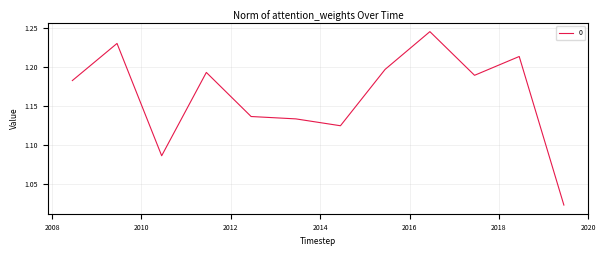

Count the number of categories in the chart.

12